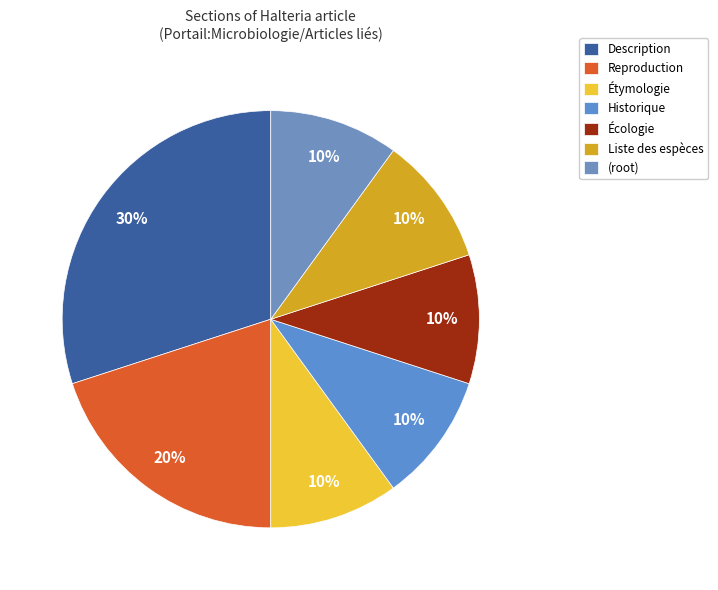

Is it true that Liste des espèces is 10% of the pie?

True